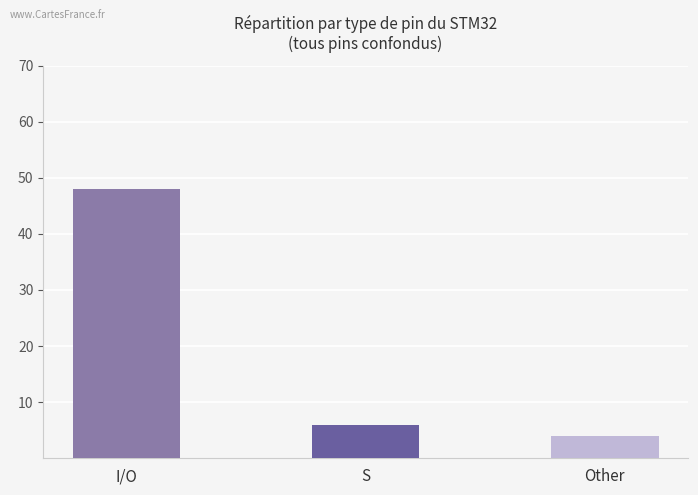

What is the label of the 3rd bar from the right?

I/O